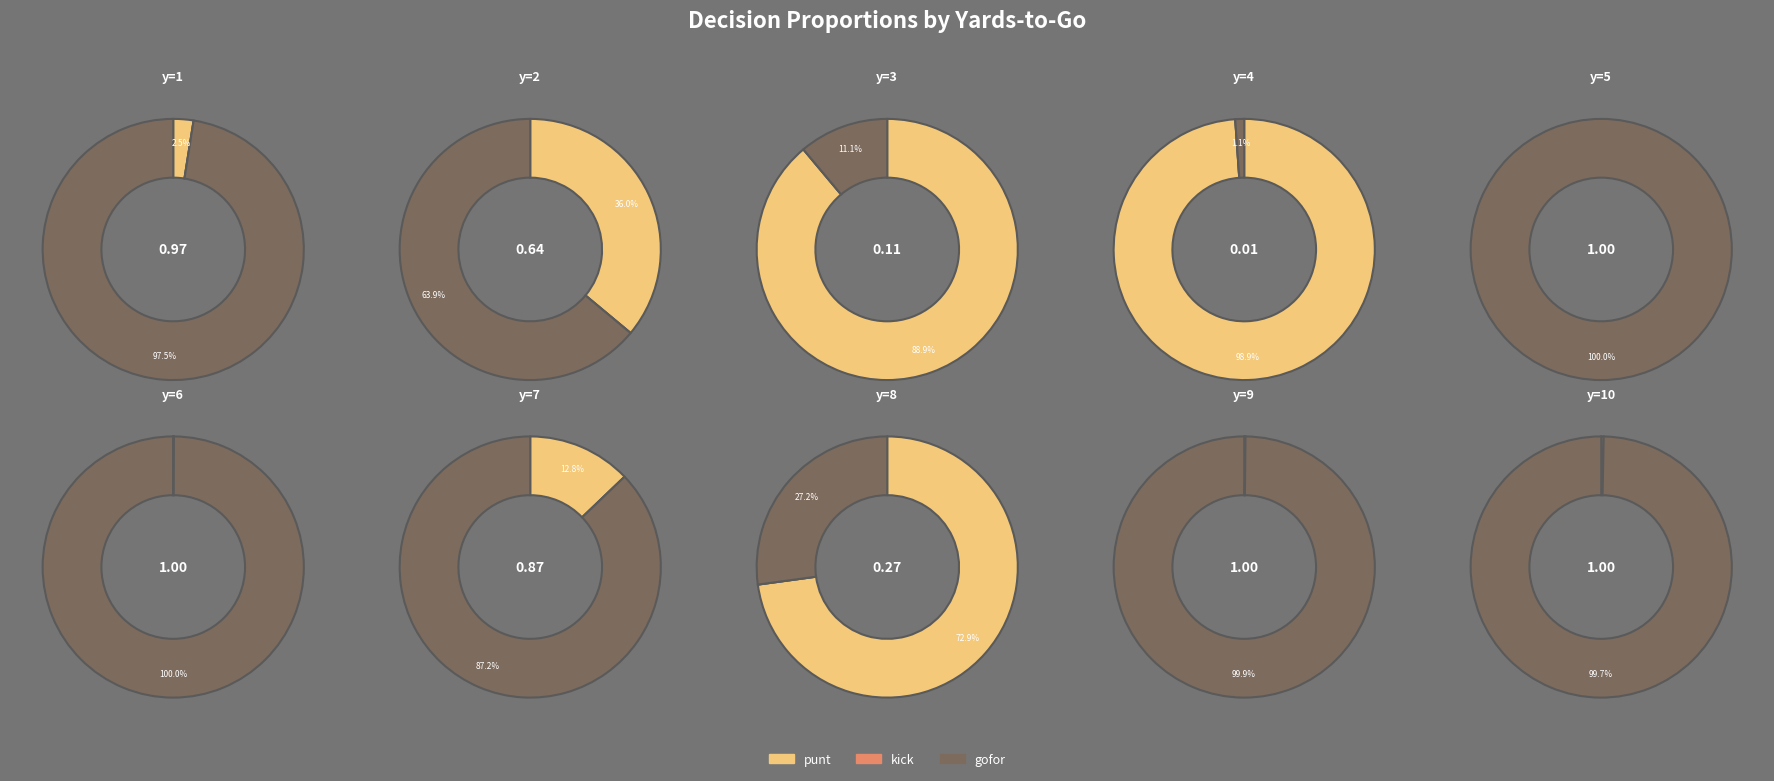

What is the smallest slice in the pie chart?

y=5